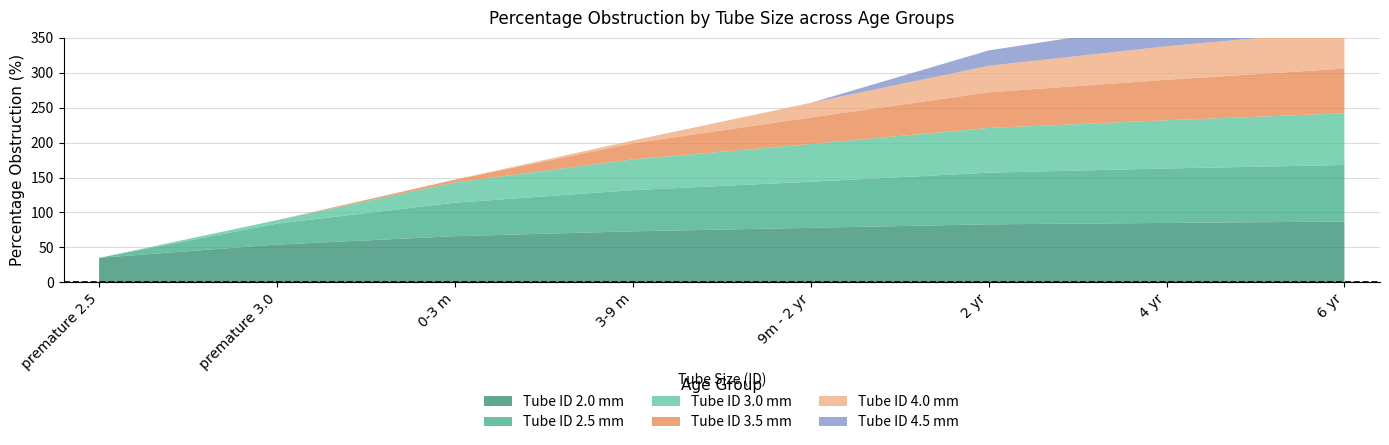

Reading right to left, transcribe all the data shown in this chart.

2.0: 87	85	83	78	73	66	54	35
2.5: 81	78	74	66	59	48	30	0
3.0: 74	69	64	54	44	29	5	0
3.5: 64	58	51	38	23	4	0	0
4.0: 55	48	38	21	4	0	0	0
4.5: 43	33	22	0	0	0	0	0